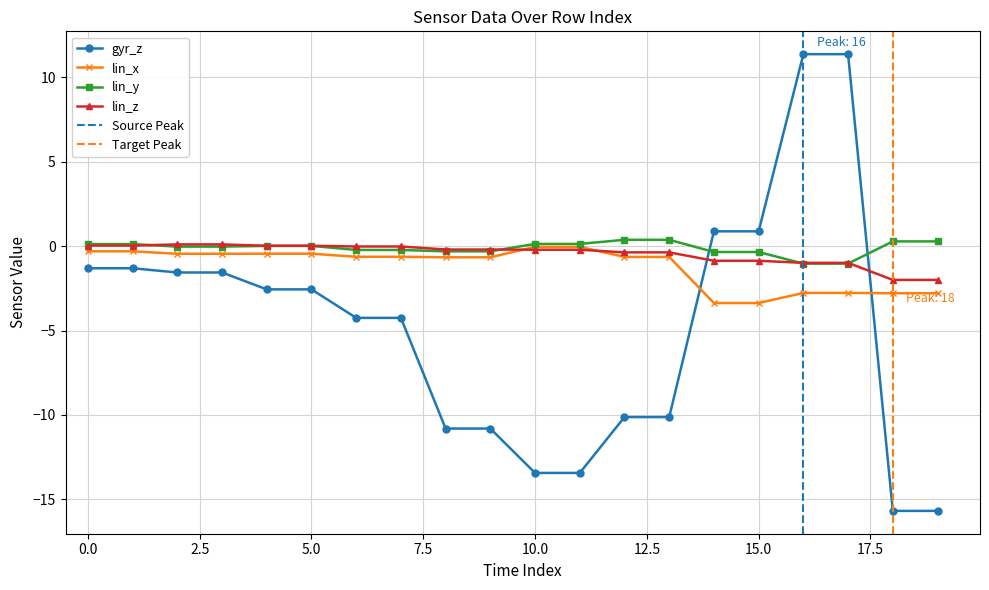

How many negative values does the lin_y series have?

10